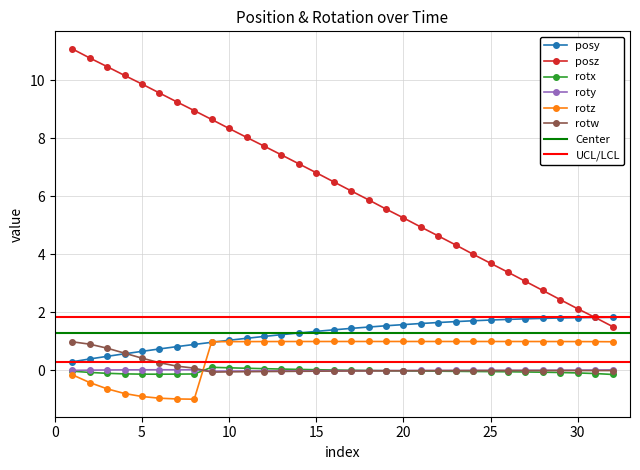

True or false: rotz and posz cross at least once.

False